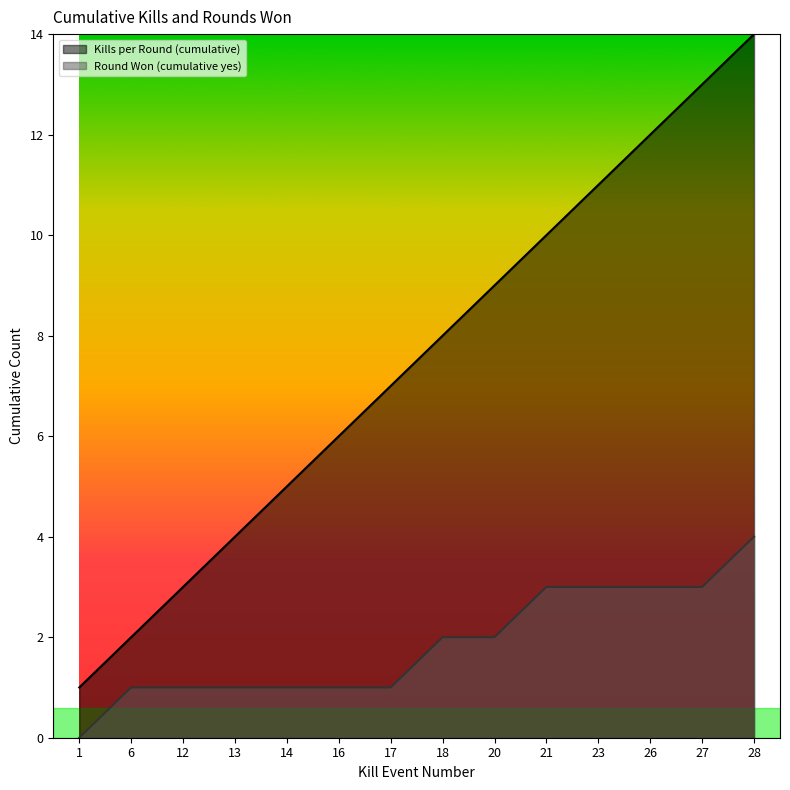

How many values in the Round Won (cumulative yes) series exceed 2?

5